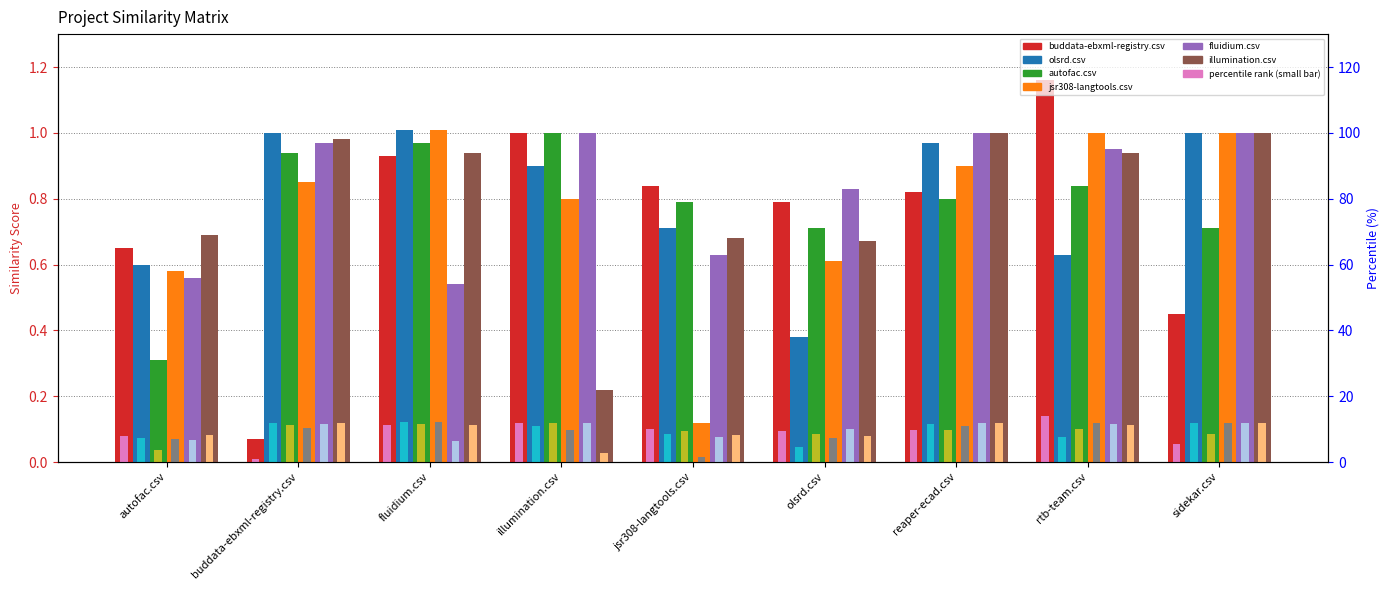

What is the total value across all series at sidekar.csv?

5.2